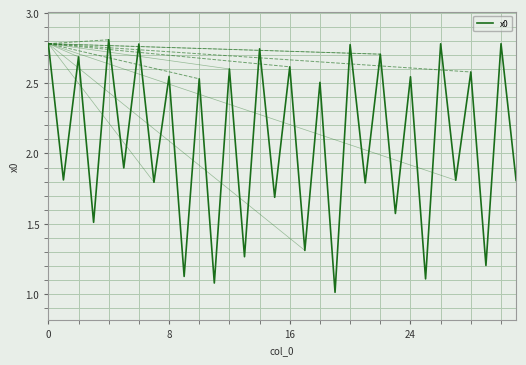

How many series are shown in this chart?

1